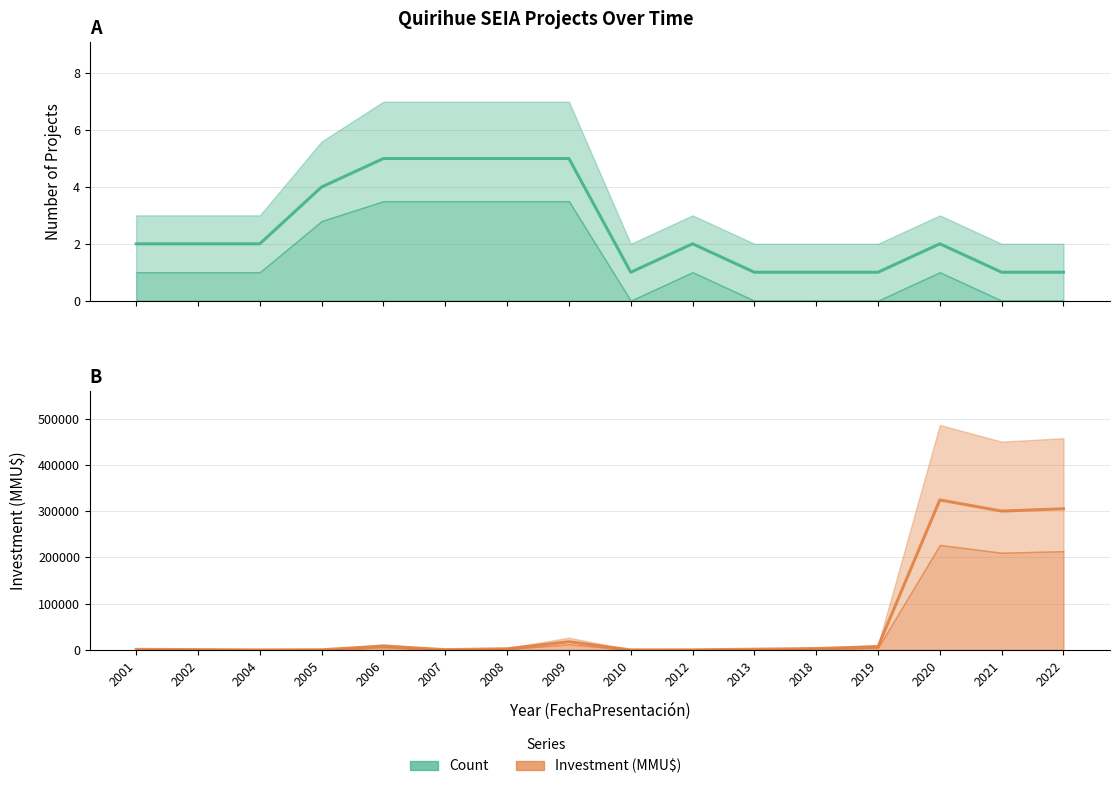

What is the maximum value for Investment (MMU$)?

324020